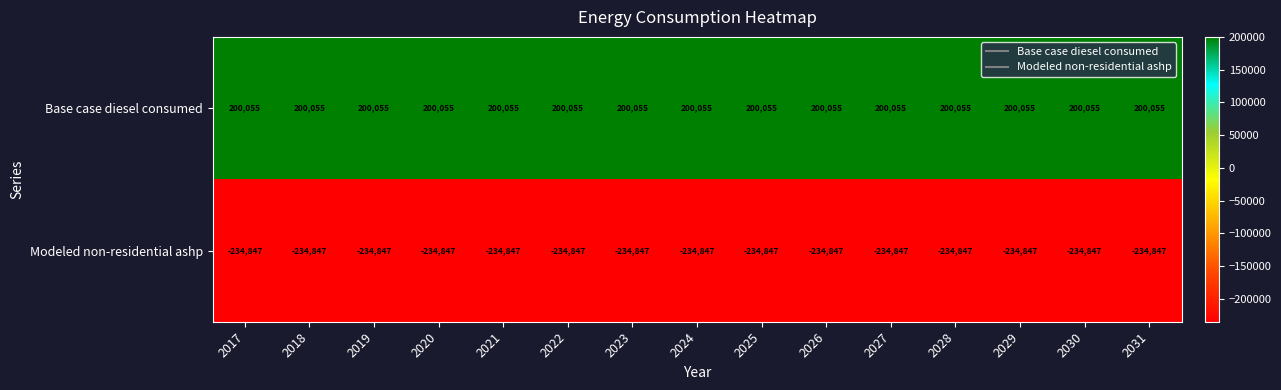

What is the difference between the highest and lowest values at 2031?

434902